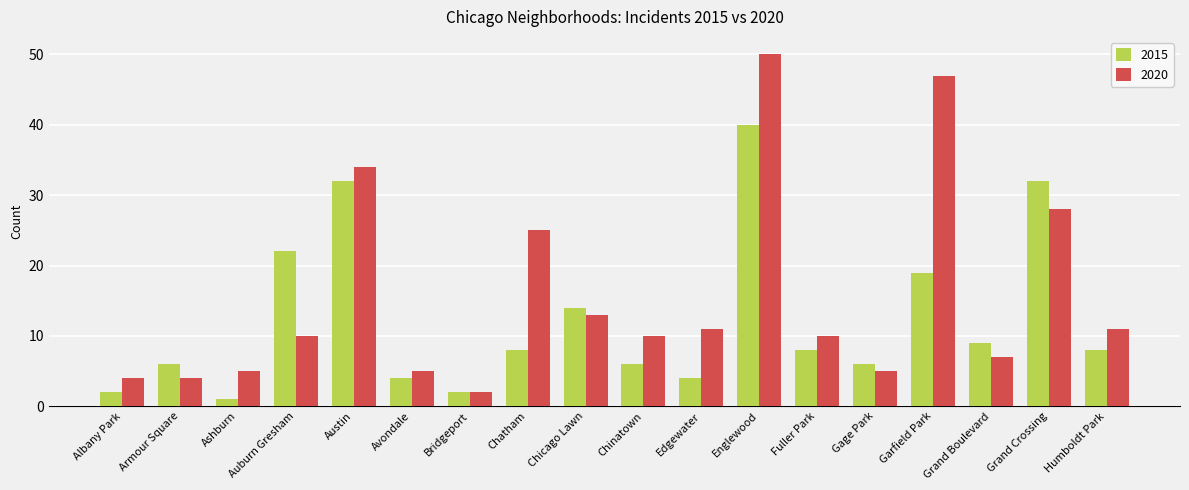

What is the difference between the maximum and minimum values in the 2015 series?

39